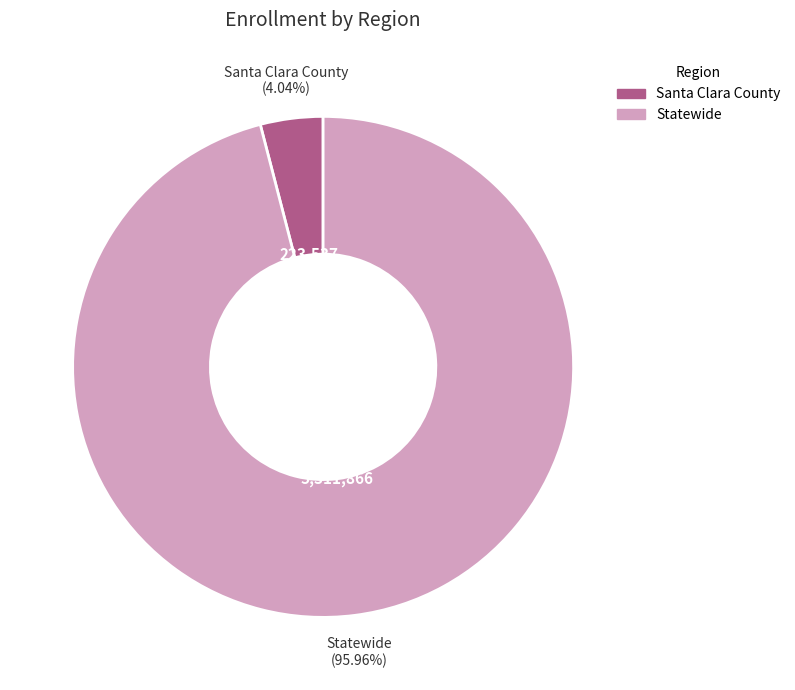

To the nearest percent, what portion does Santa Clara County represent?

4%